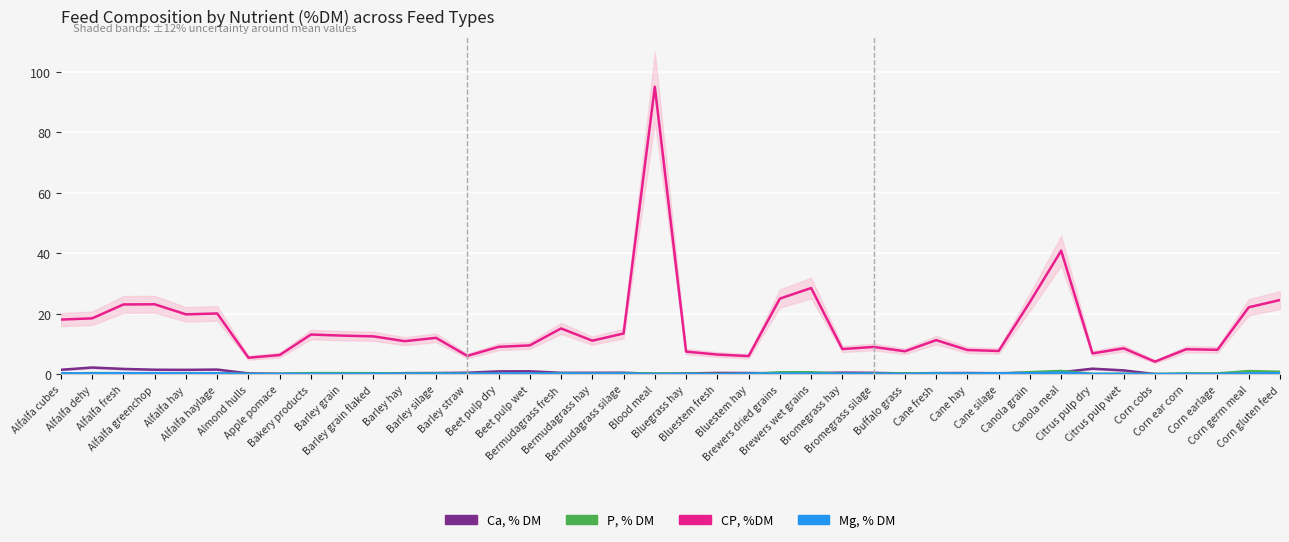

The P, % DM series shows 0.7 at Canola grain. True or false?

True